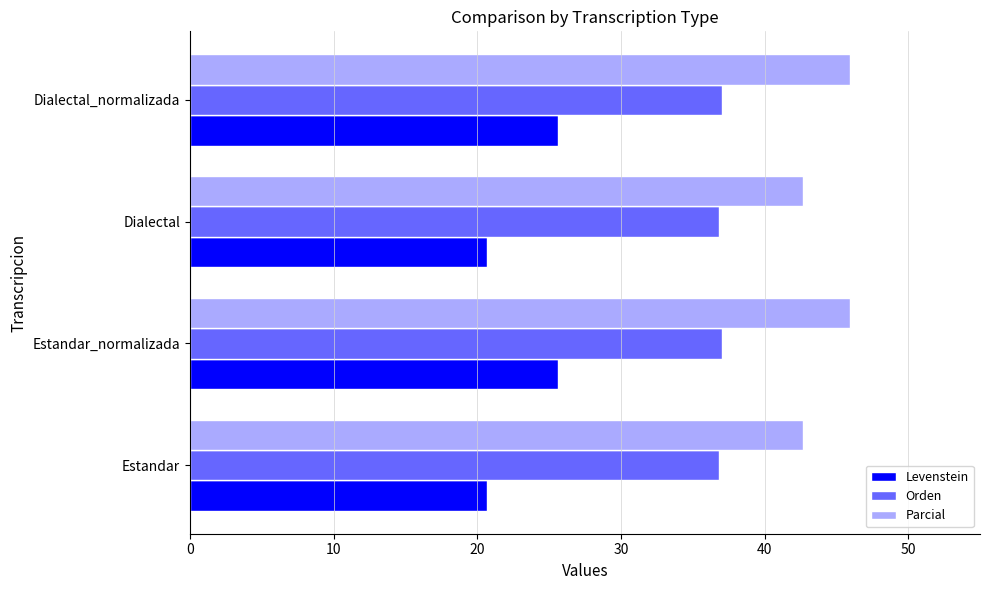

What are all the series names shown in the legend?

Levenstein, Orden, Parcial